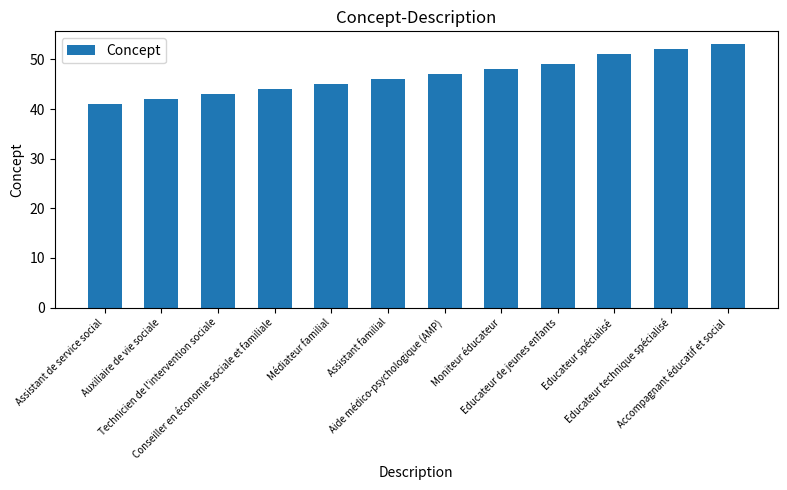

What value does the data have at Accompagnant éducatif et social?

53